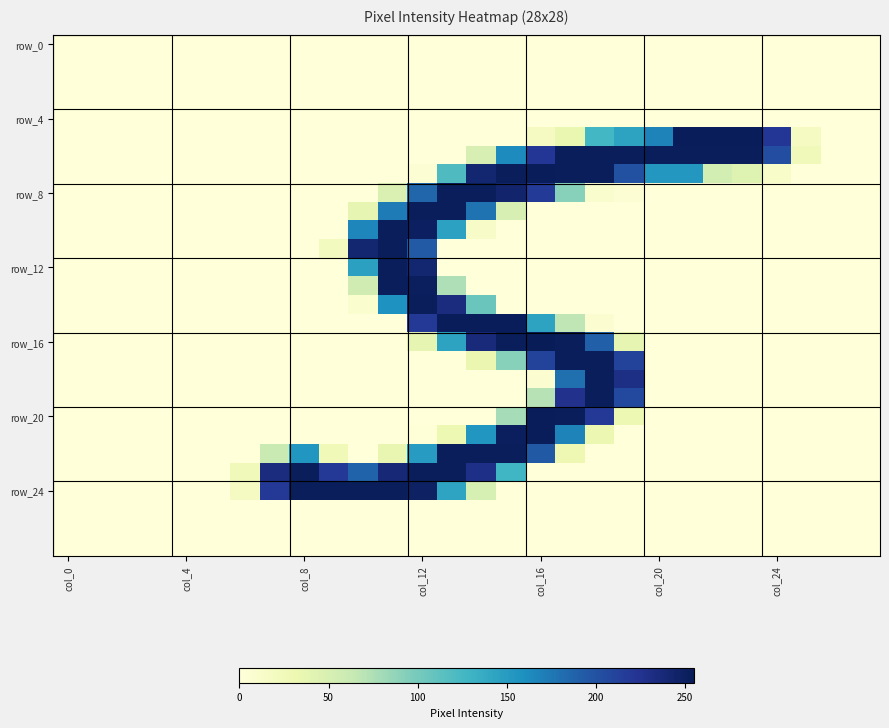

Which series has the largest range (max minus min)?

row_16